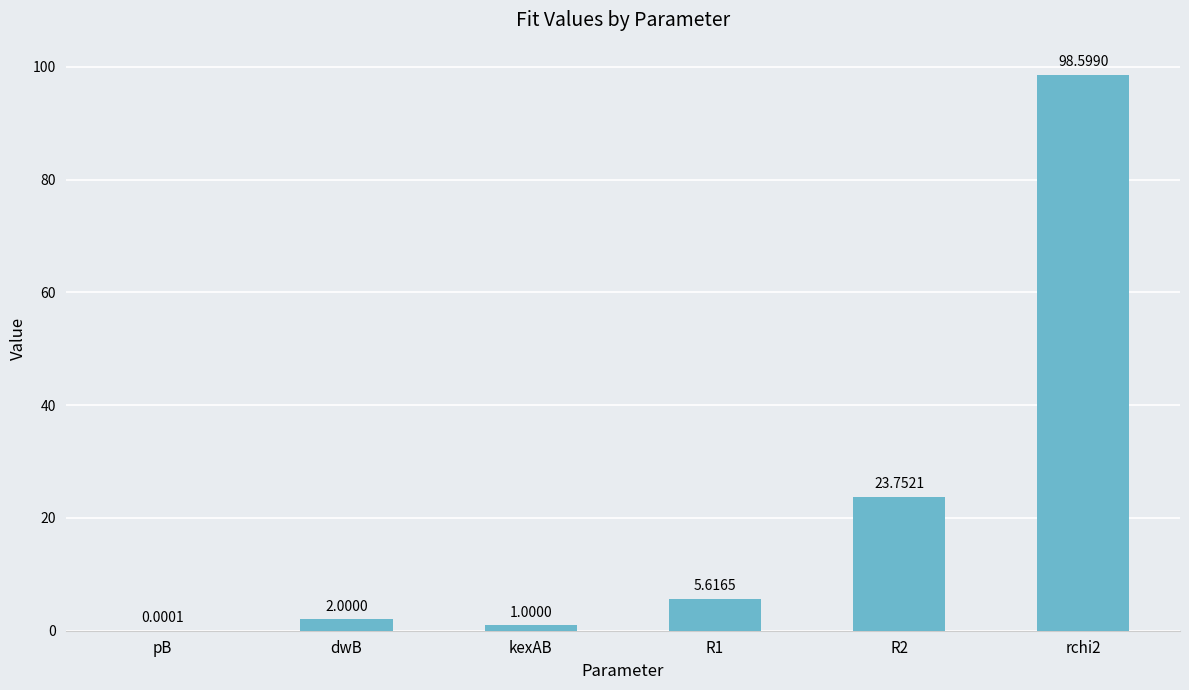

What is the approximate value at kexAB?

1.0